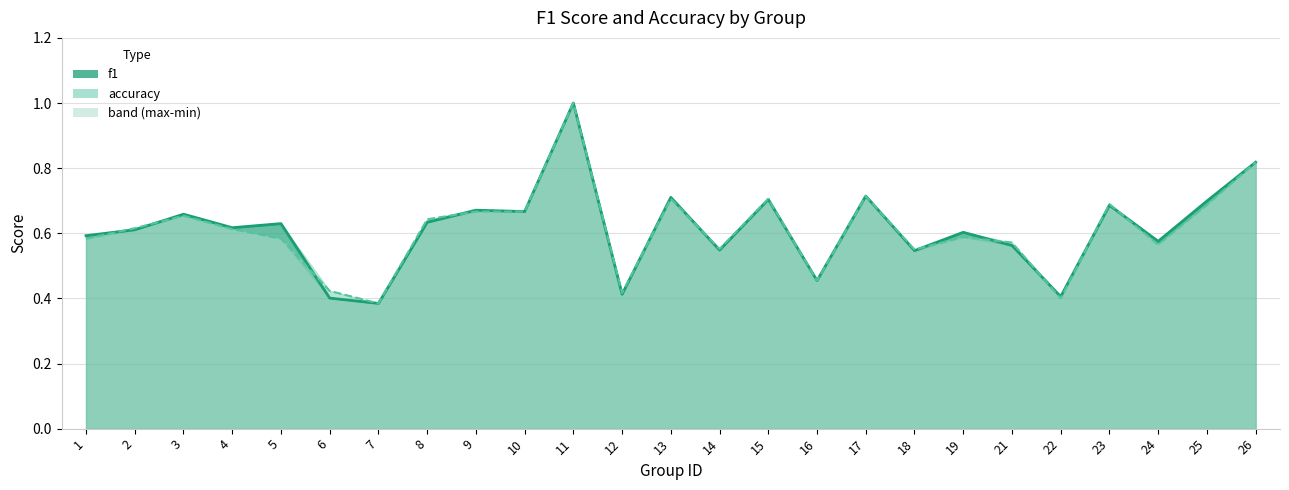

List the series in order of their peak value, lowest first.

f1, accuracy